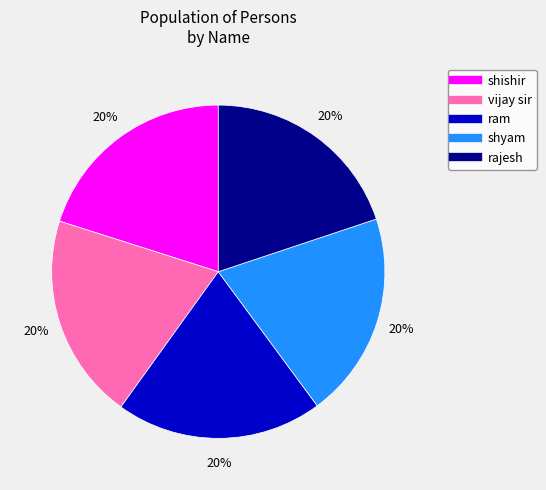

The rajesh slice represents 20% of the pie. True or false?

True